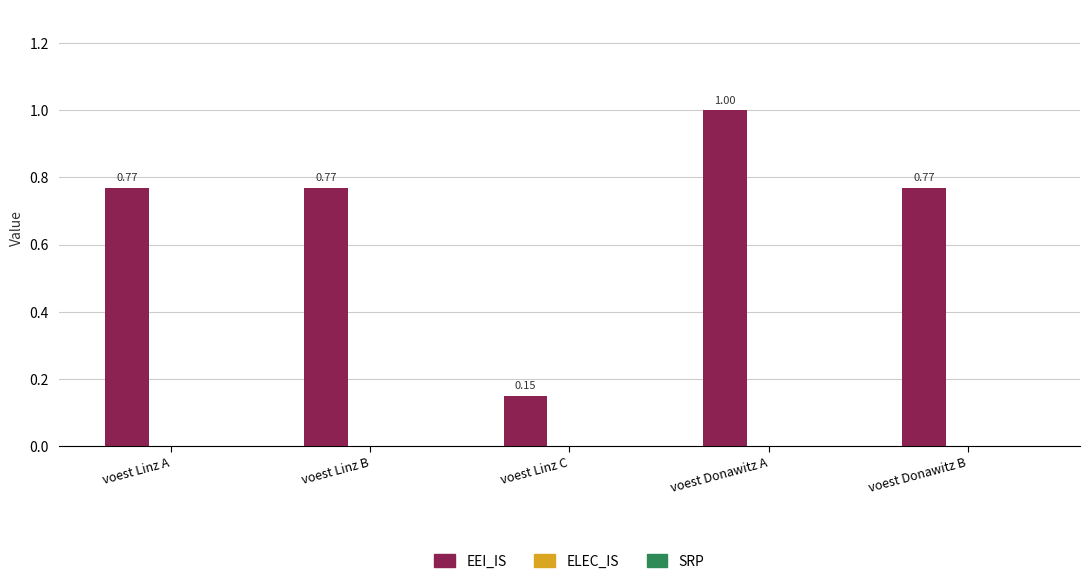

What is the label of the 3rd bar from the right?

voest Linz C